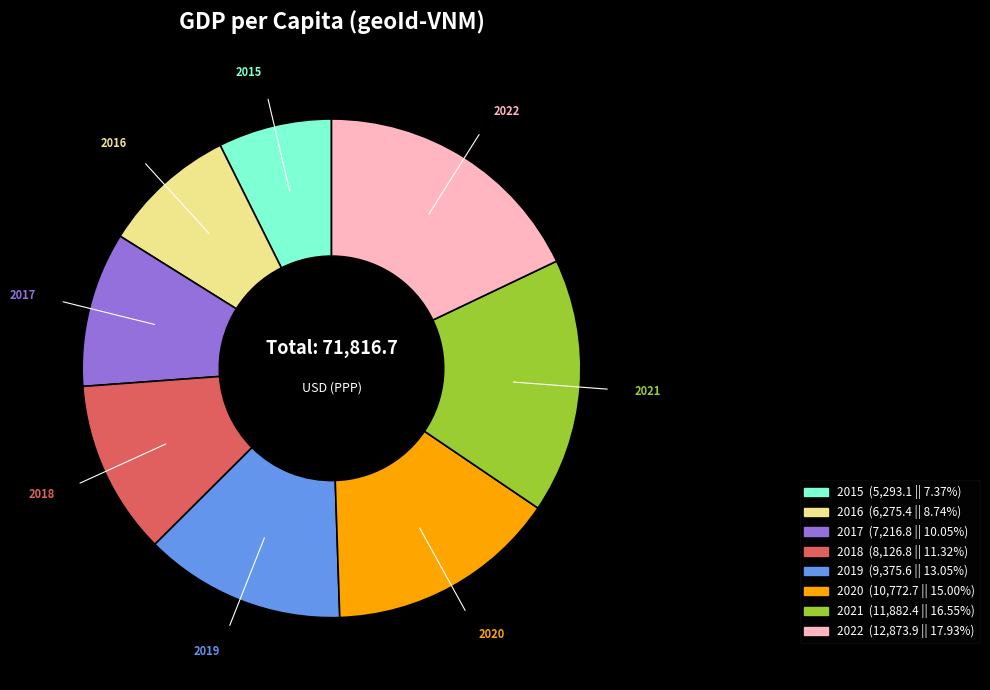

Which category has the biggest portion of the pie?

2022